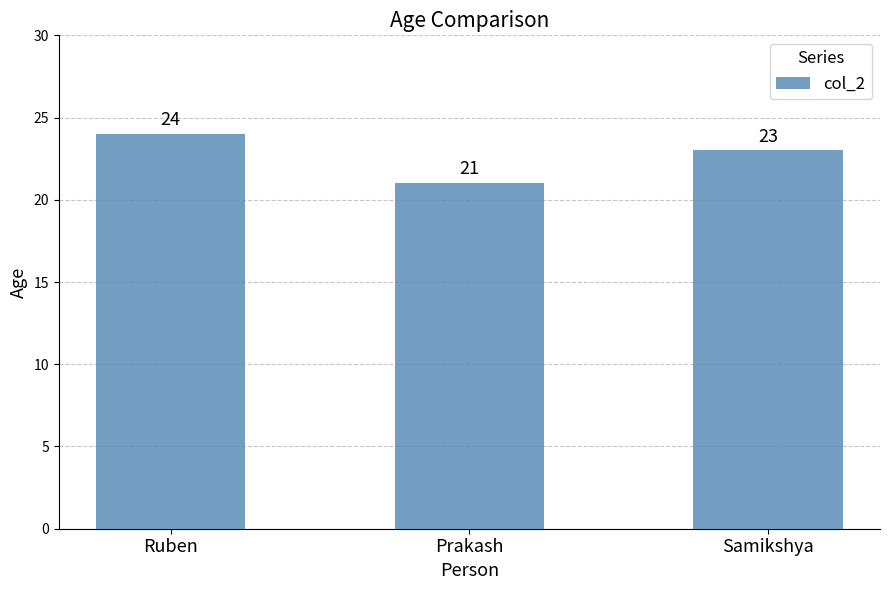

Where is the data nearest to the value 22?

Prakash